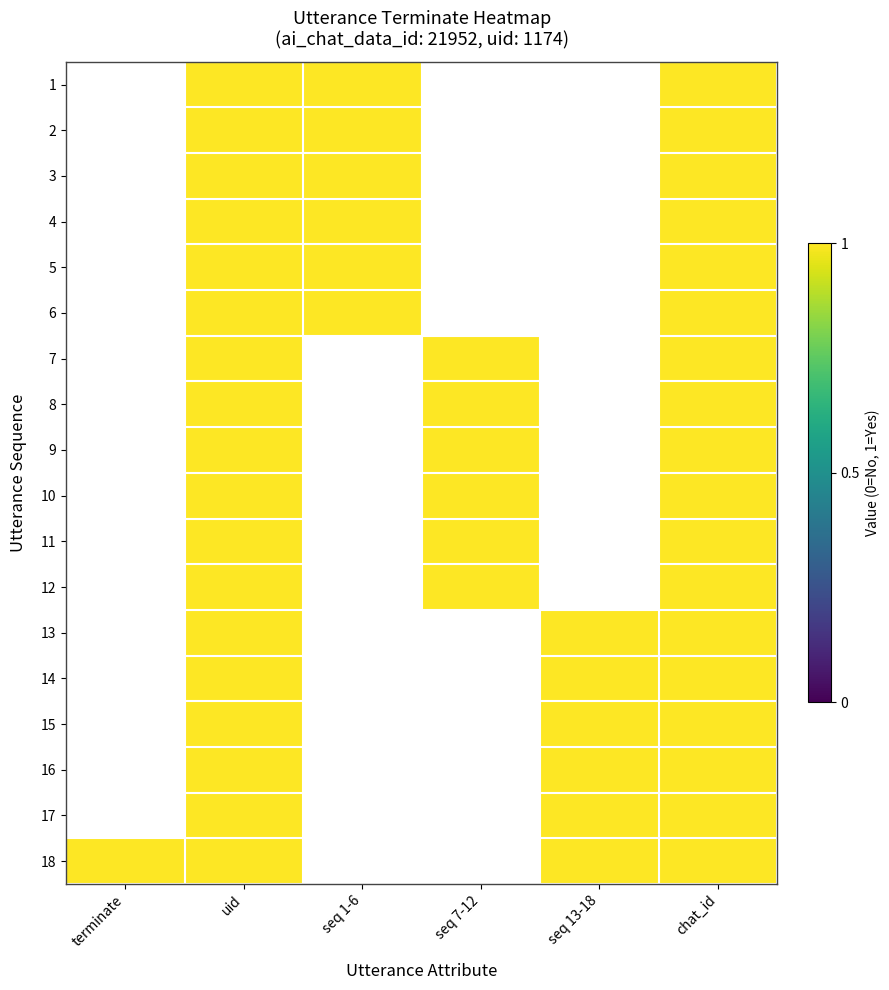

Count the number of categories in the chart.

6